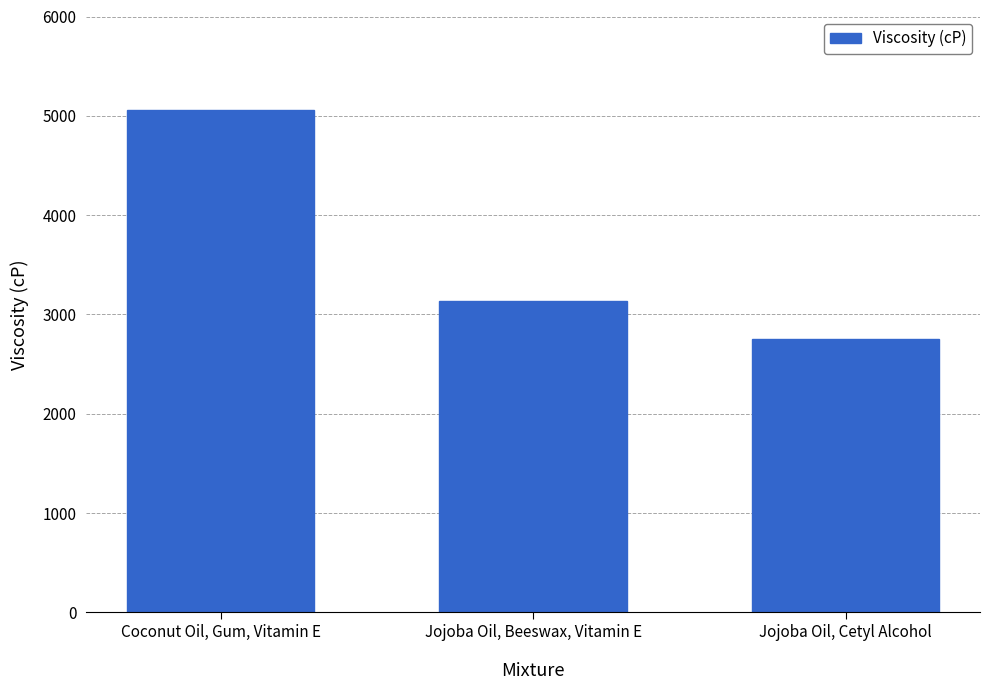

True or false: the data shows 1711.1 at Coconut Oil, Gum, Vitamin E.

False